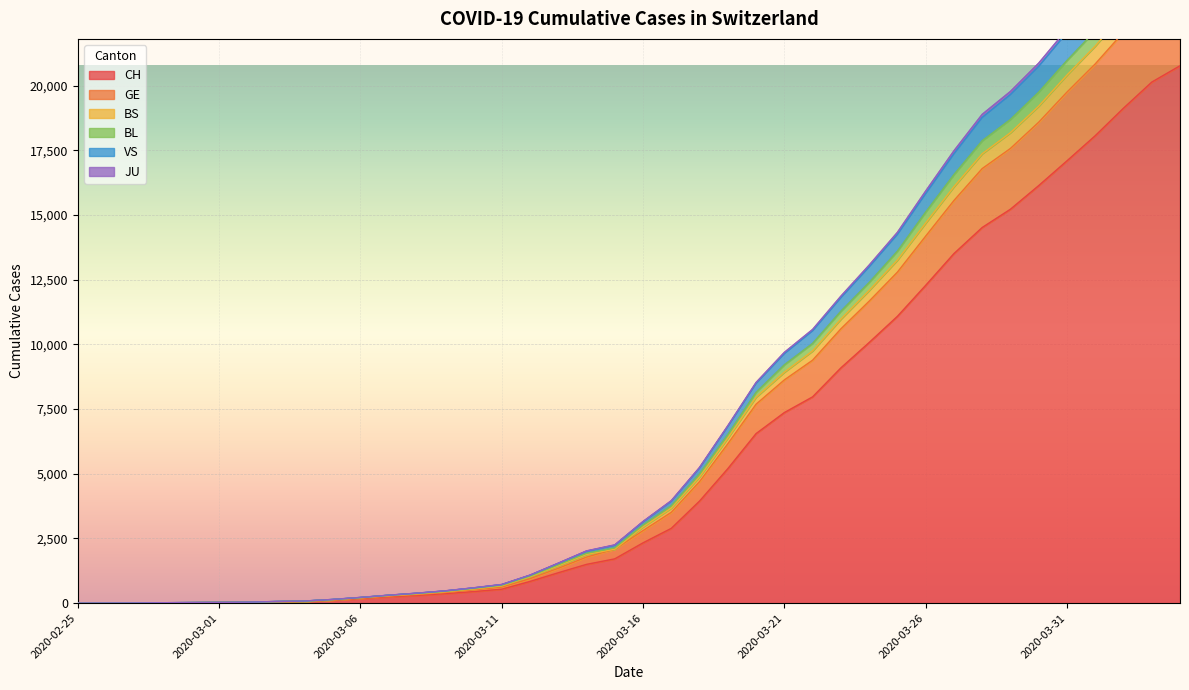

What is the label of the 1st point from the left?

2020-02-25